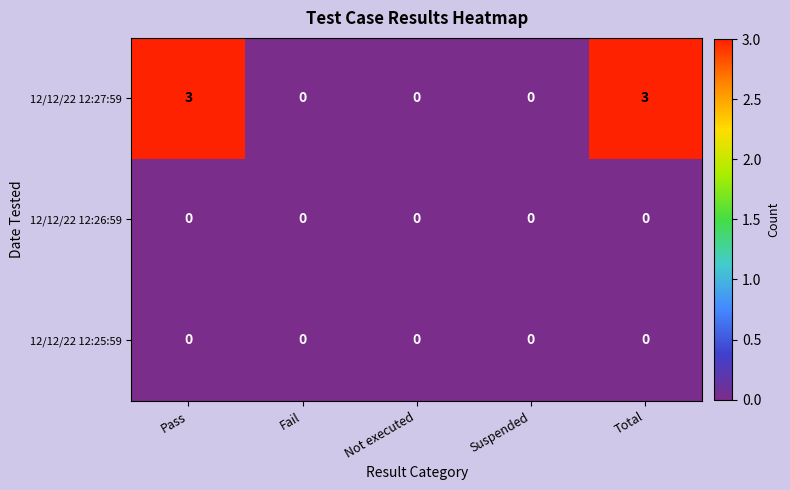

Which series has the widest spread of values?

12/12/22 12:27:59